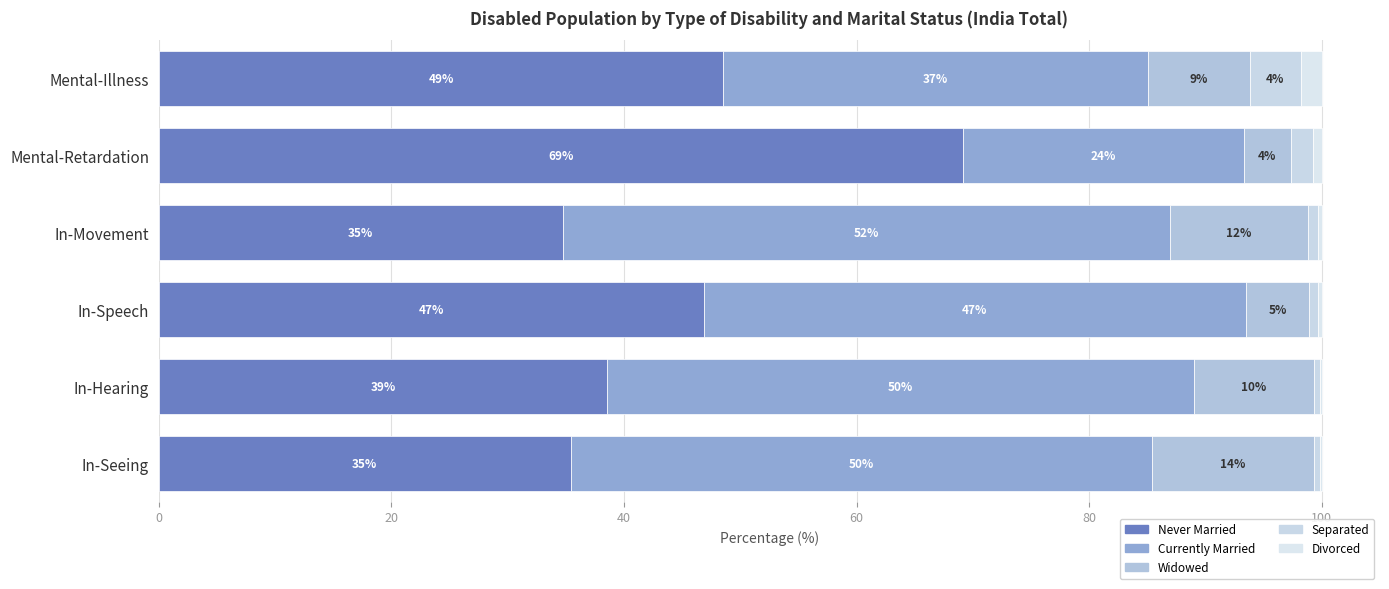

What is the difference between the maximum and minimum values in the Currently Married series?

28.0